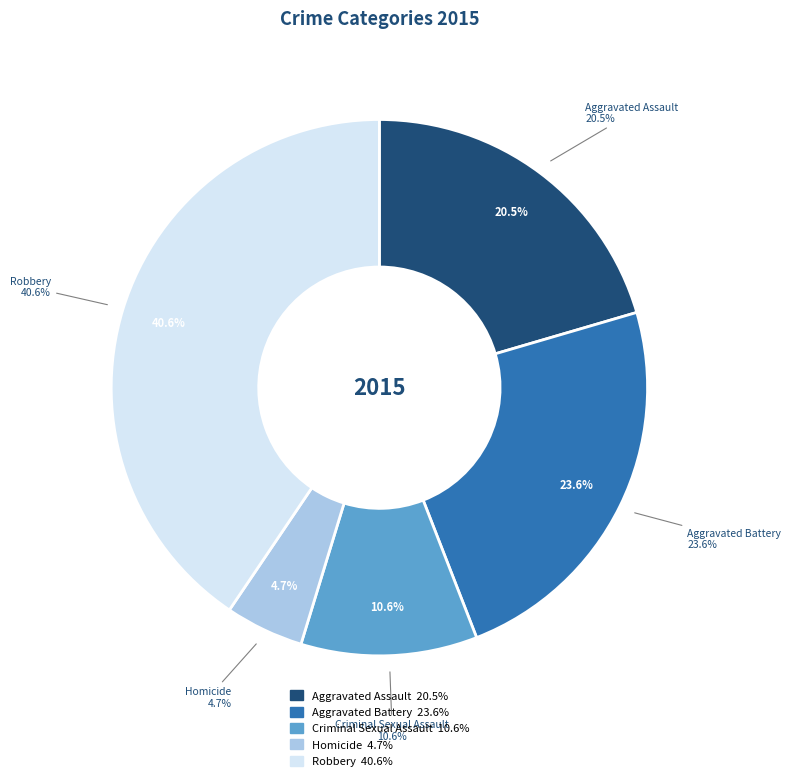

Which category has the biggest portion of the pie?

Robbery